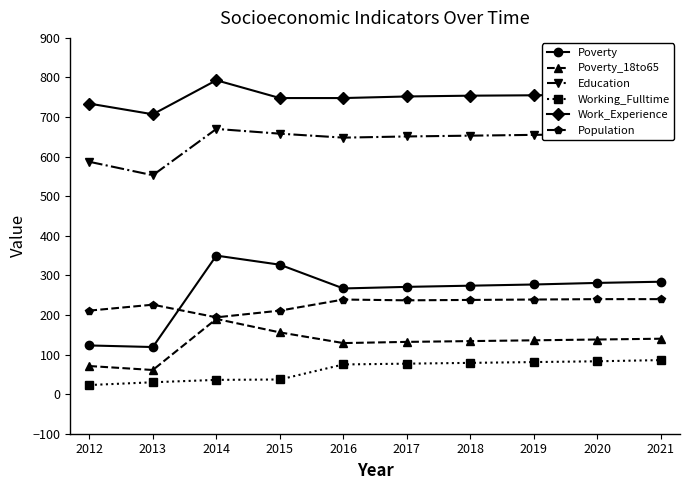

True or false: Work_Experience has a value of 460 at 2014.

False